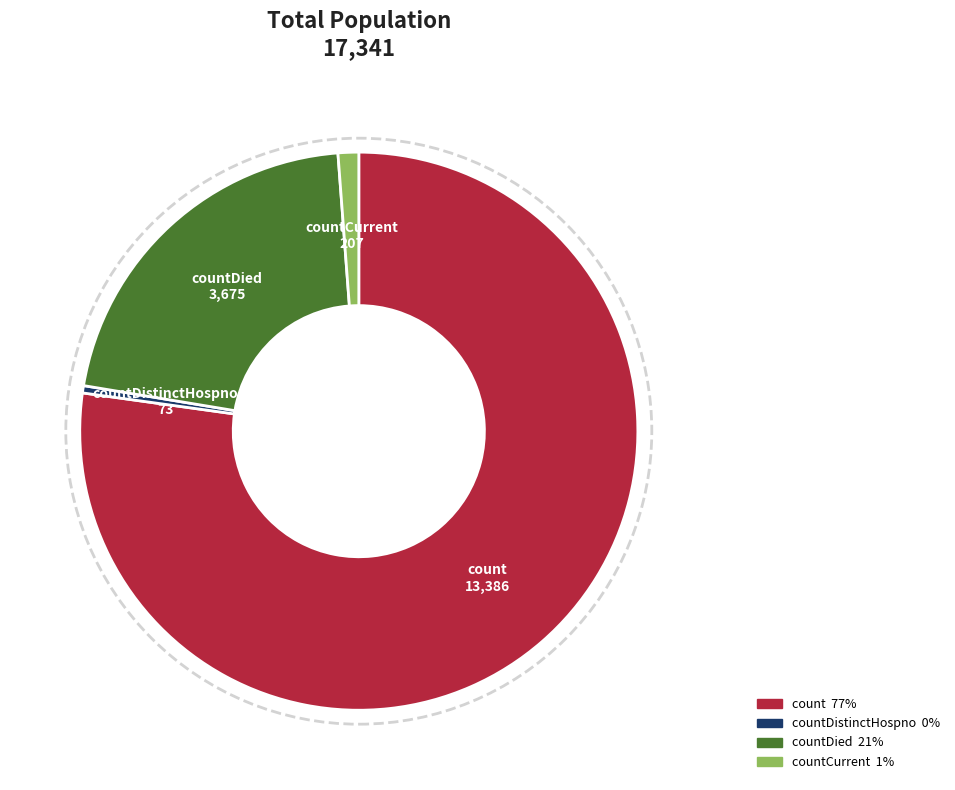

True or false: countDied accounts for 21% of the total.

True